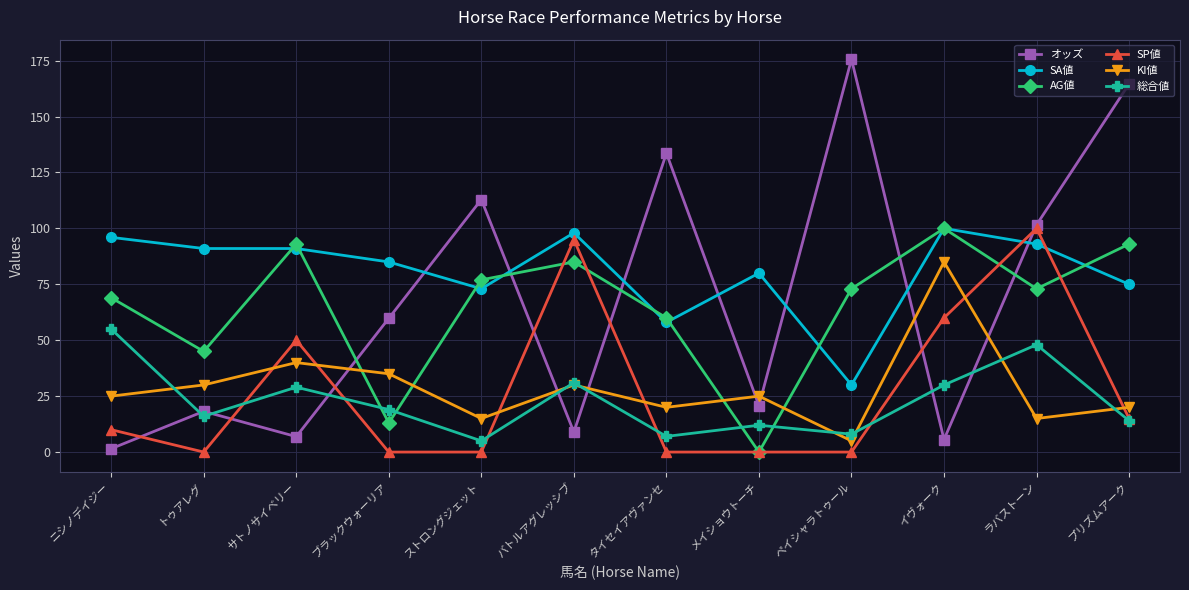

Where do AG値 and KI値 first cross each other?

サトノサイベリー and ブラックウォーリア